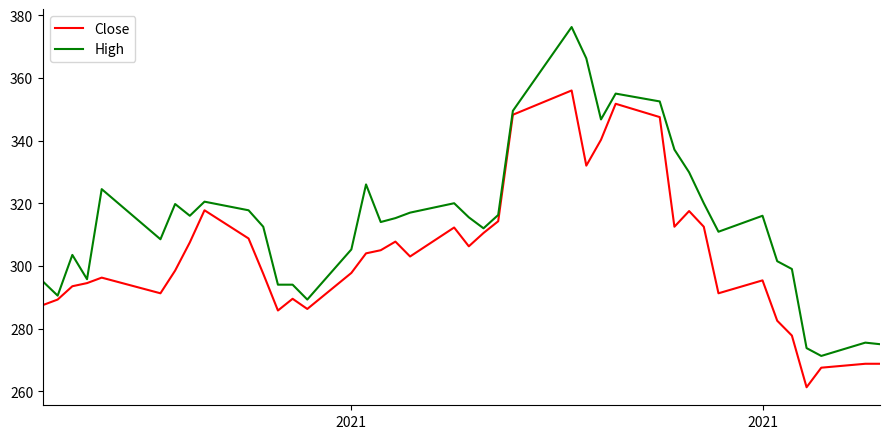

Which series has the widest spread of values?

High